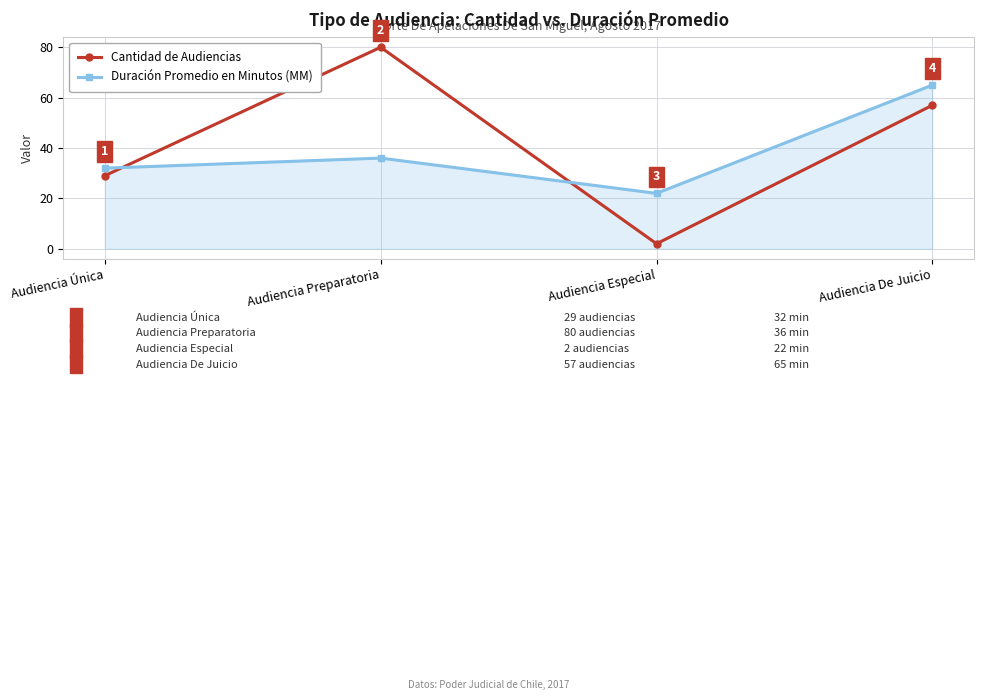

How many series are shown in this chart?

2